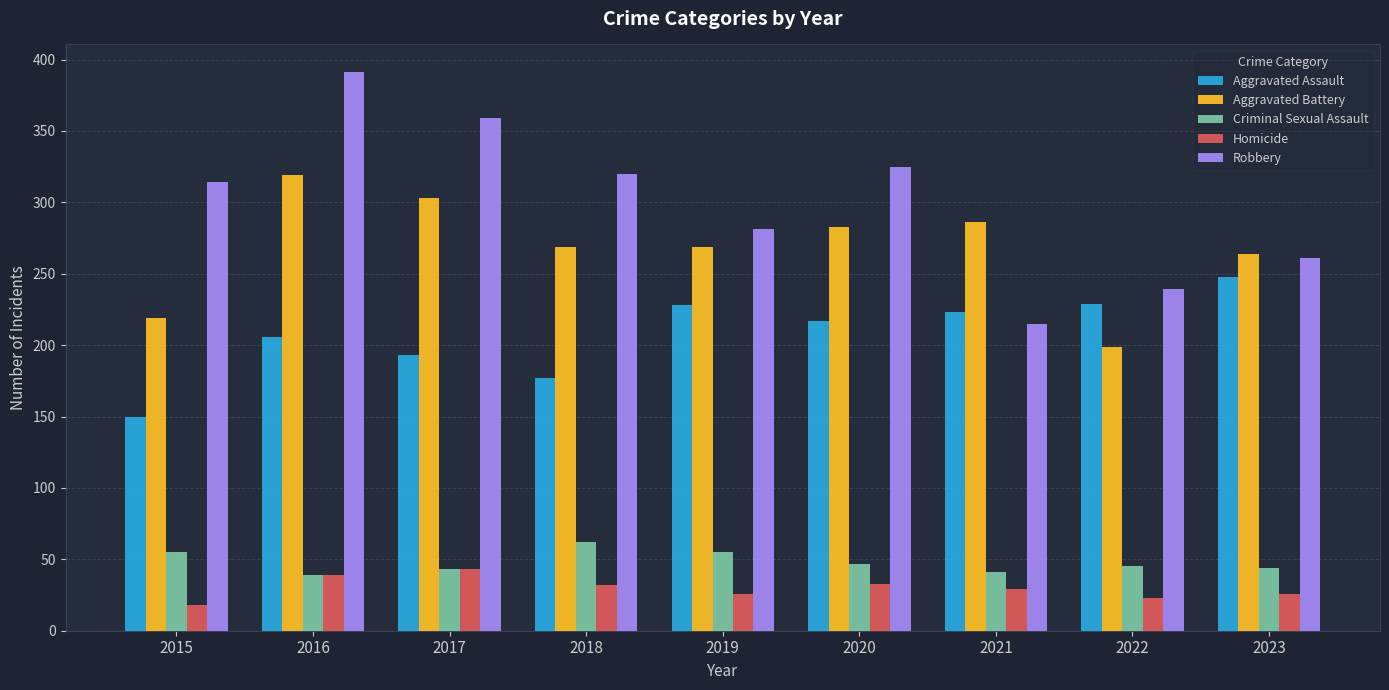

Rank the series by their maximum value, from highest to lowest.

Robbery, Aggravated Battery, Aggravated Assault, Criminal Sexual Assault, Homicide